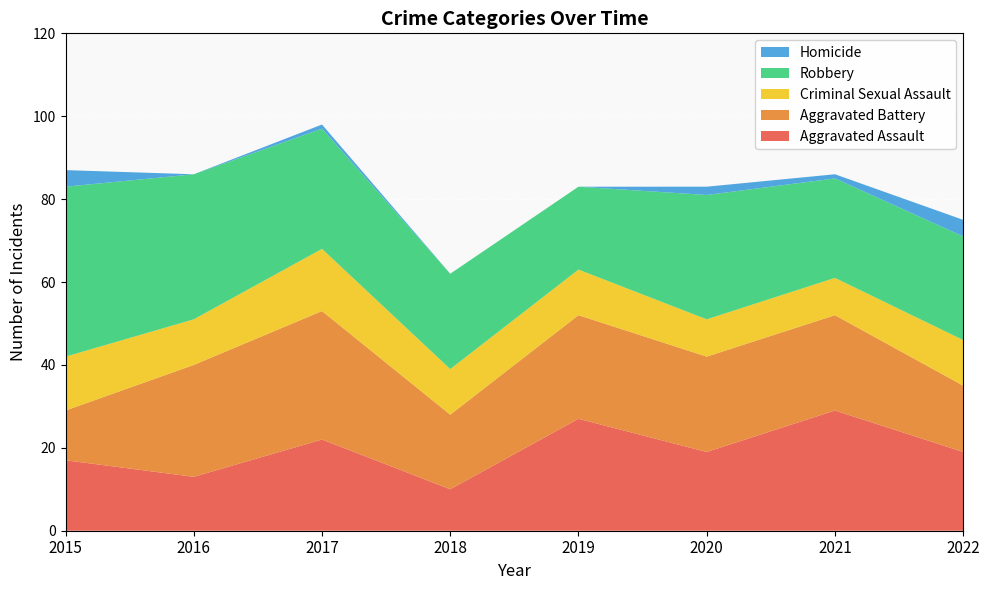

Reading right to left, list all the values displayed in this chart.

Aggravated Assault: 2022=19	2021=29	2020=19	2019=27	2018=10	2017=22	2016=13	2015=17
Aggravated Battery: 2022=16	2021=23	2020=23	2019=25	2018=18	2017=31	2016=27	2015=12
Criminal Sexual Assault: 2022=11	2021=9	2020=9	2019=11	2018=11	2017=15	2016=11	2015=13
Robbery: 2022=25	2021=24	2020=30	2019=20	2018=23	2017=29	2016=35	2015=41
Homicide: 2022=4	2021=1	2020=2	2019=0	2018=0	2017=1	2016=0	2015=4